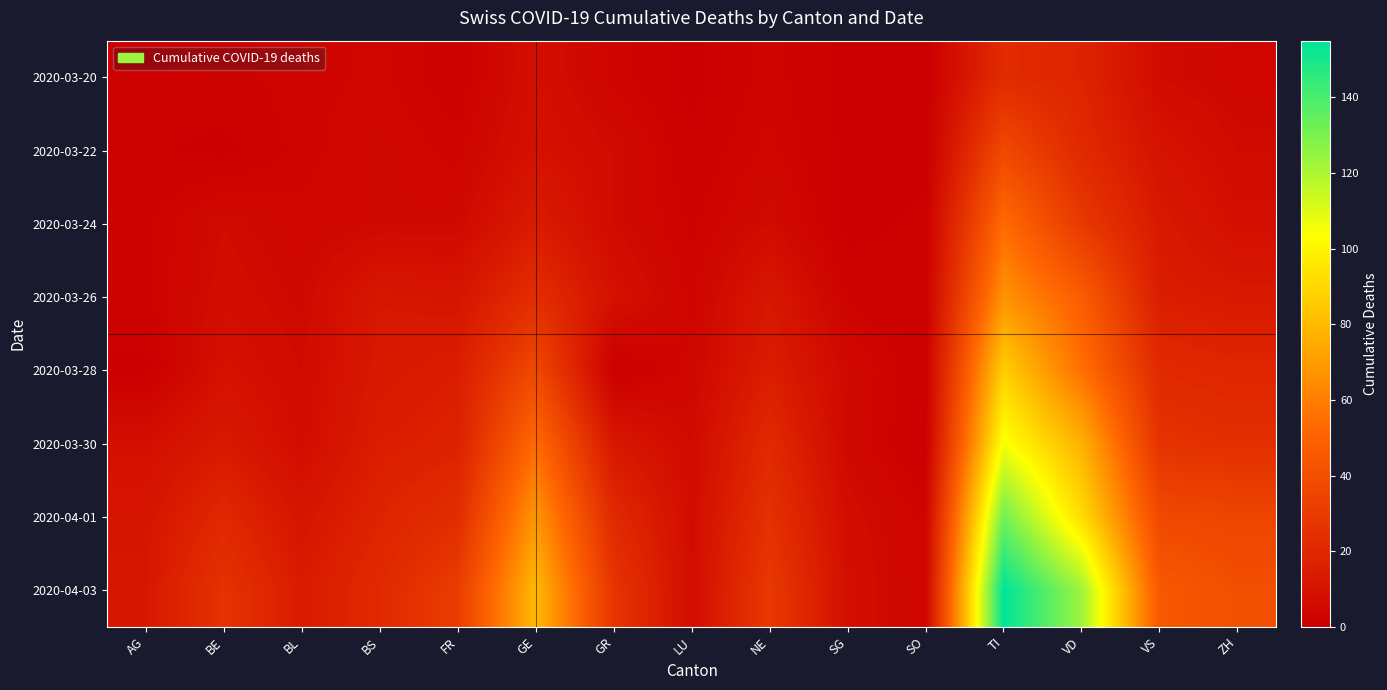

Reading left to right, transcribe all the data shown in this chart.

2020-03-20: AG=1	BE=2	BL=3	BS=4	FR=1	GE=8	GR=3	LU=0	NE=3	SG=0	SO=0	TI=22	VD=18	VS=6	ZH=4
2020-03-22: AG=1	BE=0	BL=3	BS=5	FR=3	GE=9	GR=6	LU=1	NE=4	SG=0	SO=0	TI=37	VD=21	VS=10	ZH=6
2020-03-24: AG=2	BE=6	BL=4	BS=5	FR=5	GE=14	GR=6	LU=2	NE=6	SG=0	SO=1	TI=53	VD=29	VS=13	ZH=8
2020-03-26: AG=2	BE=7	BL=5	BS=12	FR=11	GE=23	GR=9	LU=3	NE=12	SG=2	SO=1	TI=67	VD=47	VS=15	ZH=13
2020-03-28: AG=0	BE=9	BL=6	BS=13	FR=15	GE=37	GR=0	LU=4	NE=15	SG=5	SO=1	TI=87	VD=55	VS=21	ZH=19
2020-03-30: AG=8	BE=13	BL=7	BS=15	FR=17	GE=53	GR=12	LU=6	NE=21	SG=5	SO=0	TI=105	VD=77	VS=26	ZH=24
2020-04-01: AG=11	BE=20	BL=11	BS=18	FR=23	GE=68	GR=21	LU=7	NE=25	SG=7	SO=3	TI=132	VD=92	VS=37	ZH=35
2020-04-03: AG=12	BE=26	BL=14	BS=21	FR=31	GE=80	GR=27	LU=7	NE=29	SG=8	SO=3	TI=155	VD=123	VS=45	ZH=40